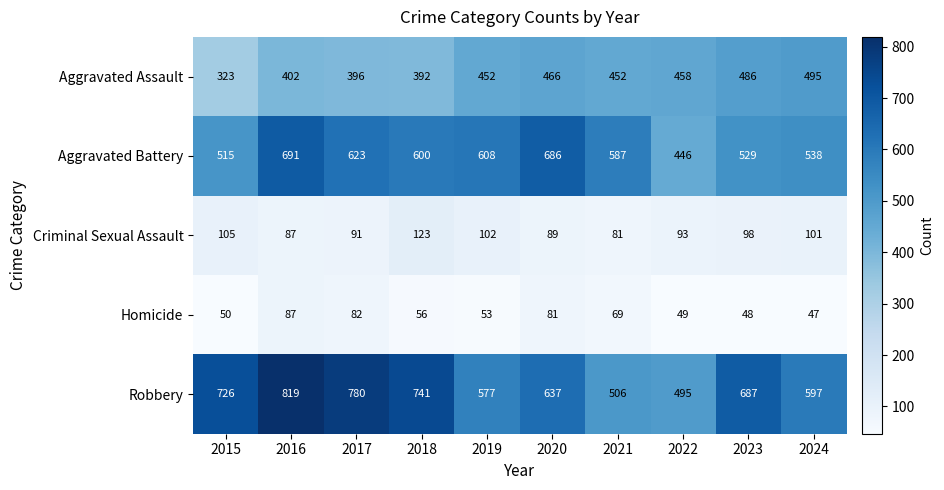

The value of Aggravated Battery at 2019 is 265. True or false?

False